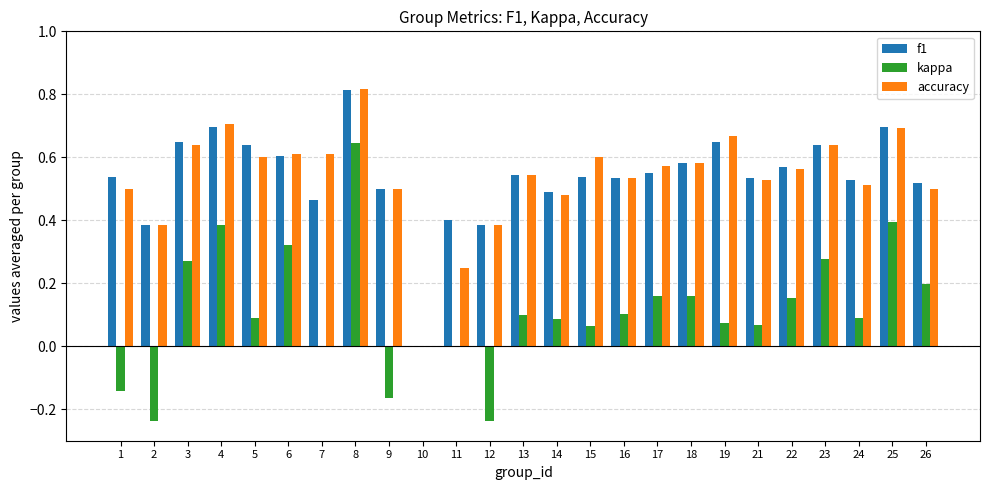

Is it true that kappa equals 0.1 at 23?

False